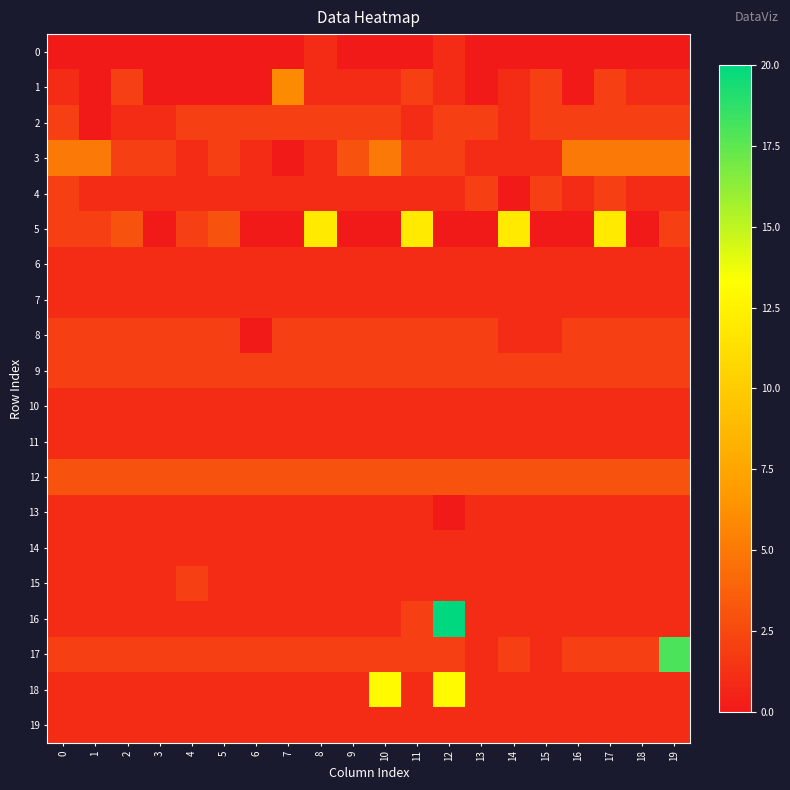

Reading left to right, extract all data points from this chart.

0: 0=0	1=0	2=0	3=0	4=0	5=0	6=0	7=0	8=1	9=0	10=0	11=0	12=1	13=0	14=0	15=0	16=0	17=0	18=0	19=0
1: 0=1	1=0	2=2	3=0	4=0	5=0	6=0	7=6	8=1	9=1	10=1	11=2	12=1	13=0	14=1	15=2	16=0	17=2	18=1	19=1
2: 0=2	1=0	2=1	3=1	4=2	5=2	6=2	7=2	8=2	9=2	10=2	11=1	12=2	13=2	14=1	15=2	16=2	17=2	18=2	19=2
3: 0=5	1=5	2=2	3=2	4=1	5=2	6=1	7=0	8=1	9=3	10=5	11=2	12=2	13=1	14=1	15=1	16=5	17=5	18=5	19=5
4: 0=2	1=1	2=1	3=1	4=1	5=1	6=1	7=1	8=1	9=1	10=1	11=1	12=1	13=2	14=0	15=2	16=1	17=2	18=1	19=1
5: 0=2	1=2	2=3	3=0	4=2	5=3	6=0	7=0	8=12	9=0	10=0	11=12	12=0	13=0	14=12	15=0	16=0	17=12	18=0	19=2
6: 0=1	1=1	2=1	3=1	4=1	5=1	6=1	7=1	8=1	9=1	10=1	11=1	12=1	13=1	14=1	15=1	16=1	17=1	18=1	19=1
7: 0=1	1=1	2=1	3=1	4=1	5=1	6=1	7=1	8=1	9=1	10=1	11=1	12=1	13=1	14=1	15=1	16=1	17=1	18=1	19=1
8: 0=2	1=2	2=2	3=2	4=2	5=2	6=0	7=2	8=2	9=2	10=2	11=2	12=2	13=2	14=1	15=1	16=2	17=2	18=2	19=2
9: 0=2	1=2	2=2	3=2	4=2	5=2	6=2	7=2	8=2	9=2	10=2	11=2	12=2	13=2	14=2	15=2	16=2	17=2	18=2	19=2
10: 0=1	1=1	2=1	3=1	4=1	5=1	6=1	7=1	8=1	9=1	10=1	11=1	12=1	13=1	14=1	15=1	16=1	17=1	18=1	19=1
11: 0=1	1=1	2=1	3=1	4=1	5=1	6=1	7=1	8=1	9=1	10=1	11=1	12=1	13=1	14=1	15=1	16=1	17=1	18=1	19=1
12: 0=3	1=3	2=3	3=3	4=3	5=3	6=3	7=3	8=3	9=3	10=3	11=3	12=3	13=3	14=3	15=3	16=3	17=3	18=3	19=3
13: 0=1	1=1	2=1	3=1	4=1	5=1	6=1	7=1	8=1	9=1	10=1	11=1	12=0	13=1	14=1	15=1	16=1	17=1	18=1	19=1
14: 0=1	1=1	2=1	3=1	4=1	5=1	6=1	7=1	8=1	9=1	10=1	11=1	12=1	13=1	14=1	15=1	16=1	17=1	18=1	19=1
15: 0=1	1=1	2=1	3=1	4=2	5=1	6=1	7=1	8=1	9=1	10=1	11=1	12=1	13=1	14=1	15=1	16=1	17=1	18=1	19=1
16: 0=1	1=1	2=1	3=1	4=1	5=1	6=1	7=1	8=1	9=1	10=1	11=2	12=44	13=1	14=1	15=1	16=1	17=1	18=1	19=1
17: 0=2	1=2	2=2	3=2	4=2	5=2	6=2	7=2	8=2	9=2	10=2	11=2	12=2	13=1	14=2	15=1	16=2	17=2	18=2	19=18
18: 0=1	1=1	2=1	3=1	4=1	5=1	6=1	7=1	8=1	9=1	10=13	11=1	12=13	13=1	14=1	15=1	16=1	17=1	18=1	19=1
19: 0=1	1=1	2=1	3=1	4=1	5=1	6=1	7=1	8=1	9=1	10=1	11=1	12=1	13=1	14=1	15=1	16=1	17=1	18=1	19=1